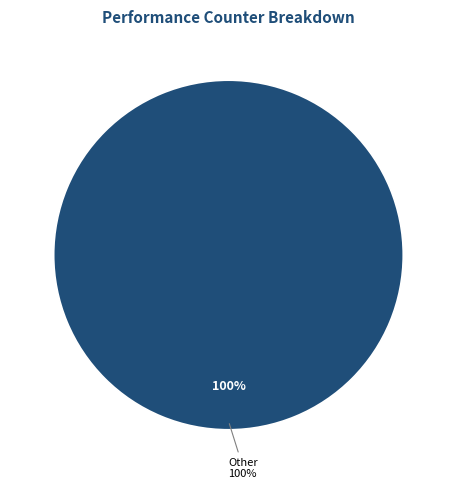

Does l2_lines_in_any represent more than half of the total?

No